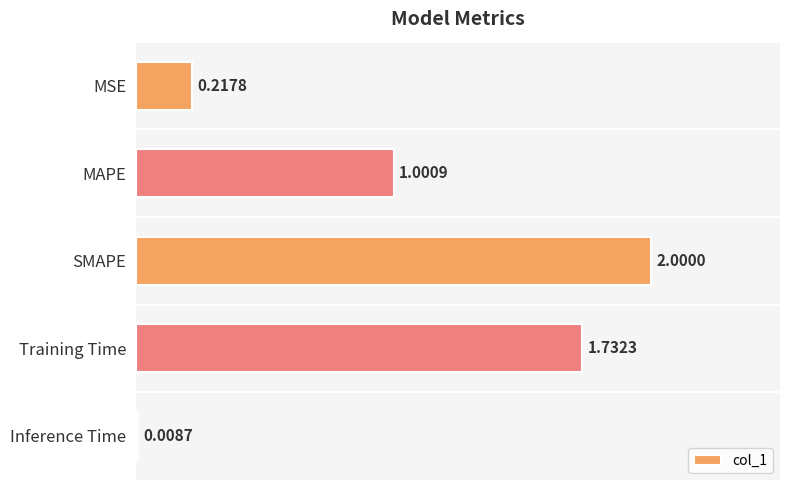

Which has a higher value, Inference Time or MSE?

MSE